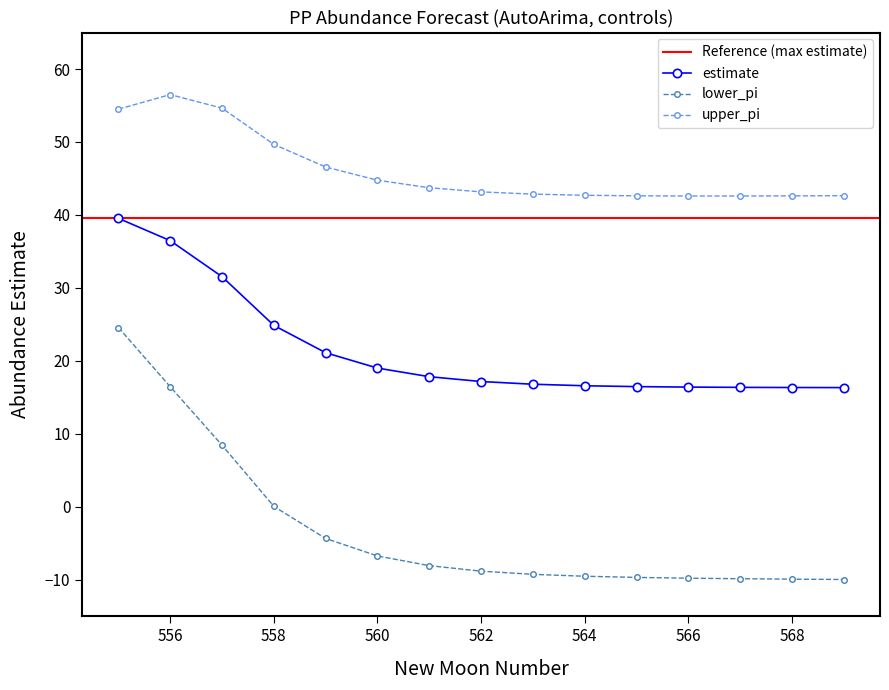

Which series has the largest range (max minus min)?

lower_pi